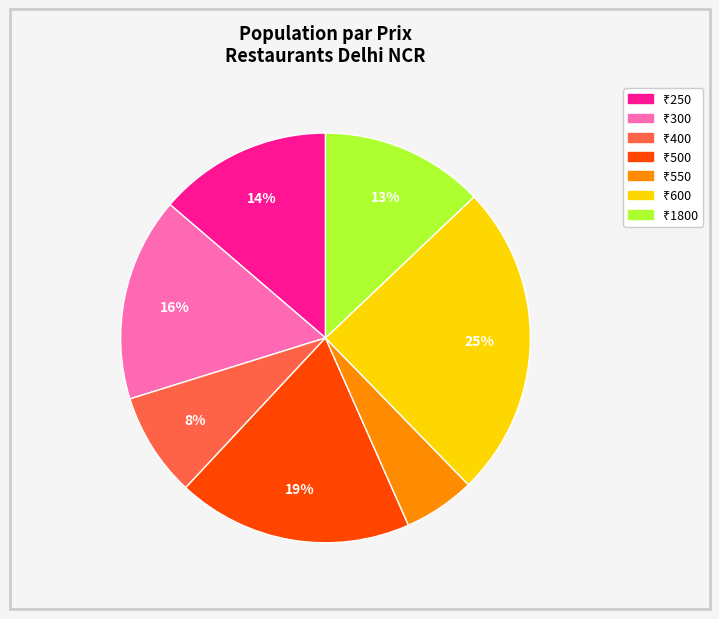

To the nearest percent, what is the average slice percentage?

14%